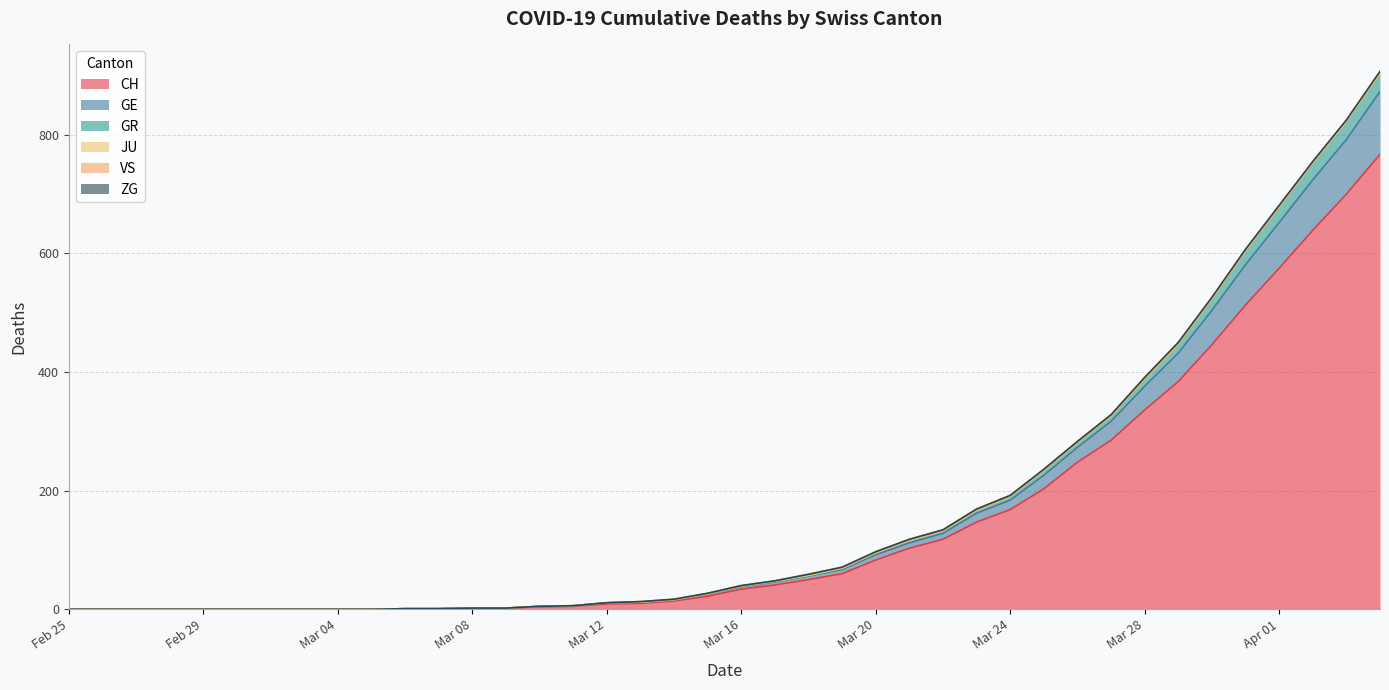

The GR series shows 131 at 2020-03-25. True or false?

False